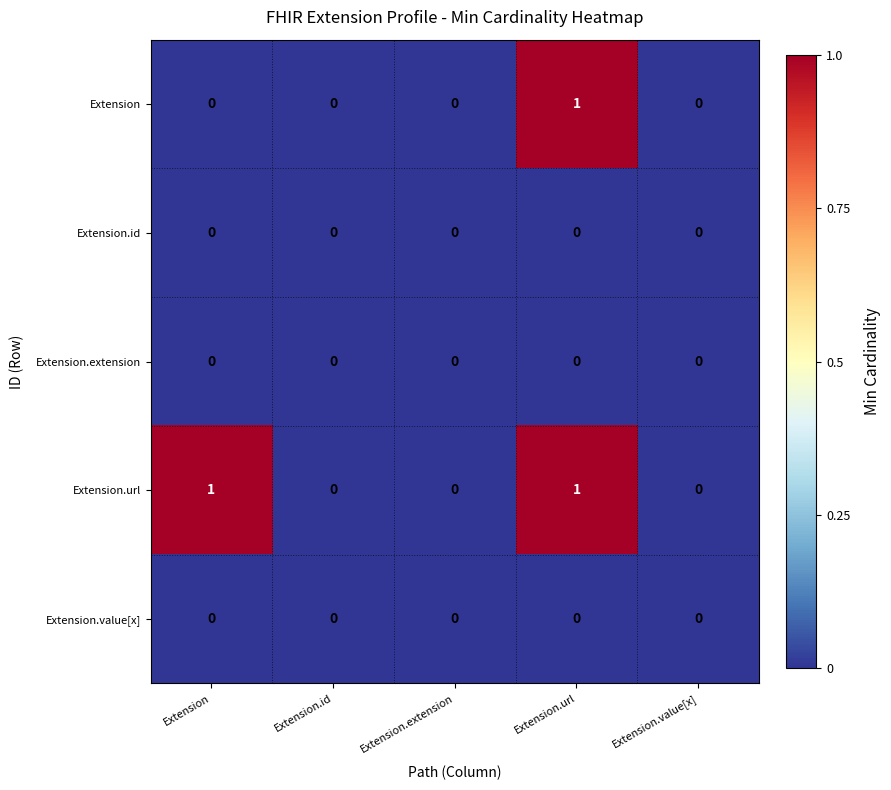

Is the value of Extension.url at Extension greater than the value of Extension.extension at Extension.id?

Yes